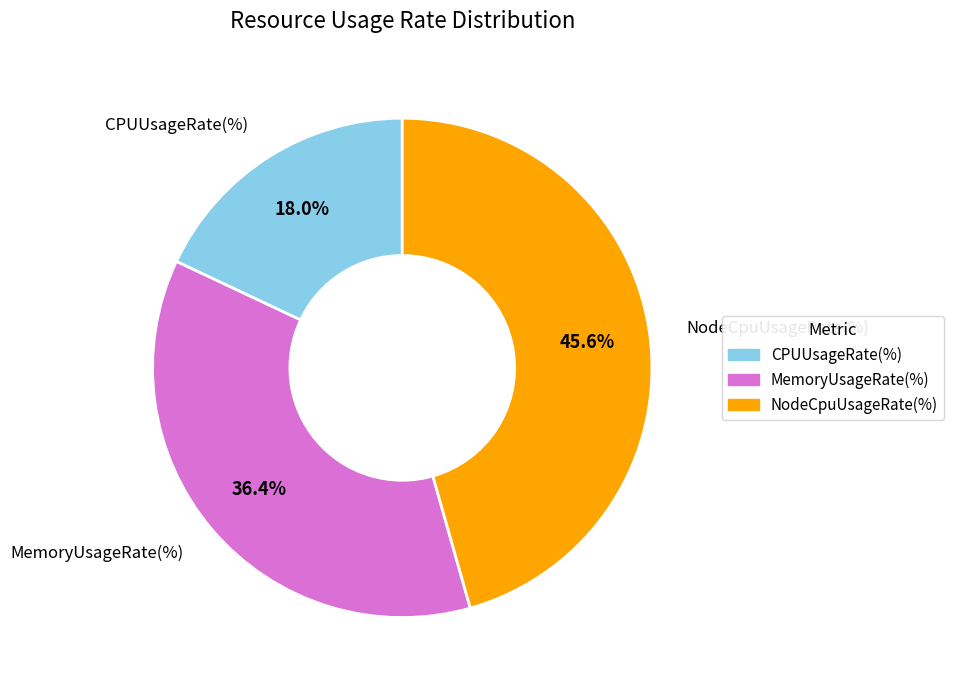

Is there a majority slice in this chart?

No